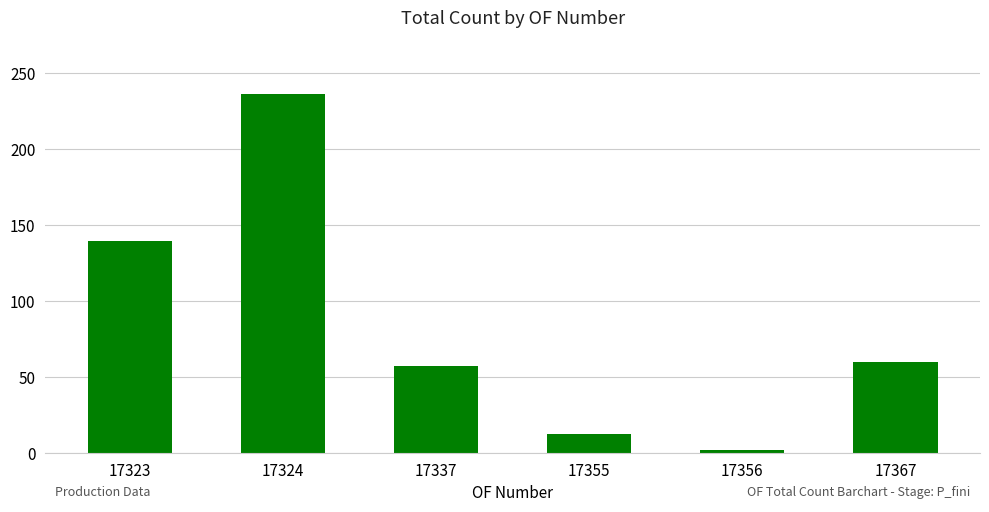

Reading left to right, extract all data points from this chart.

139	236	57	12	2	60